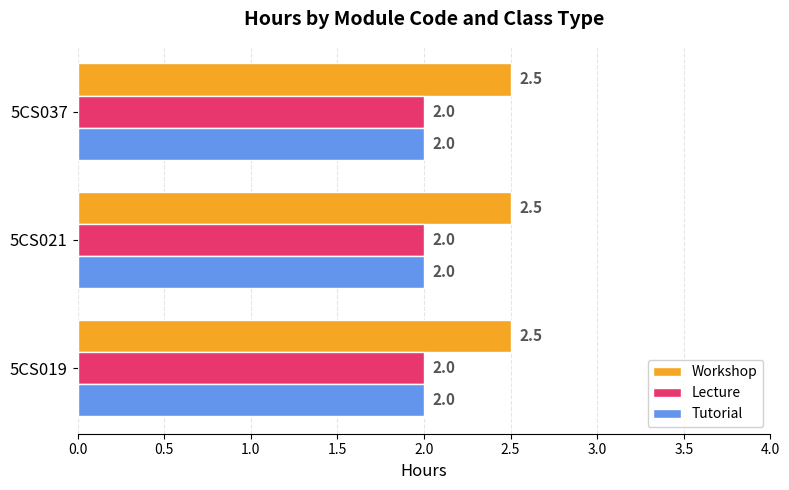

Is the value of Workshop at 5CS021 greater than the value of Lecture at 5CS019?

Yes